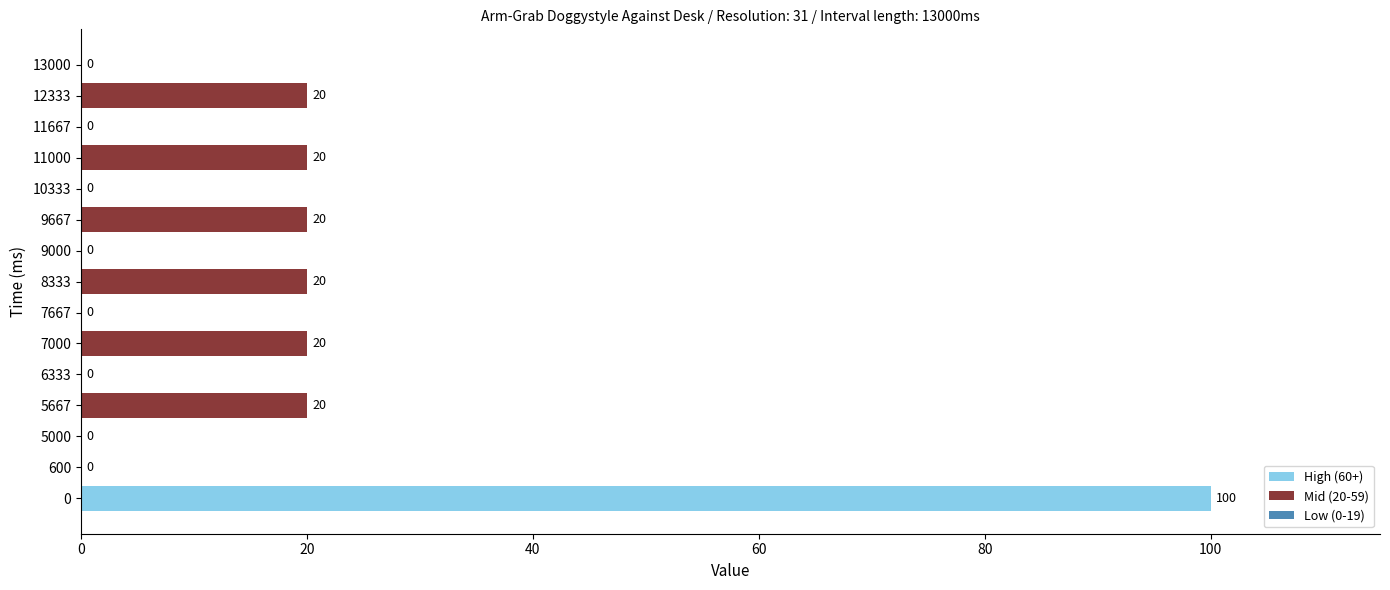

The value at 7000 is 20. True or false?

True